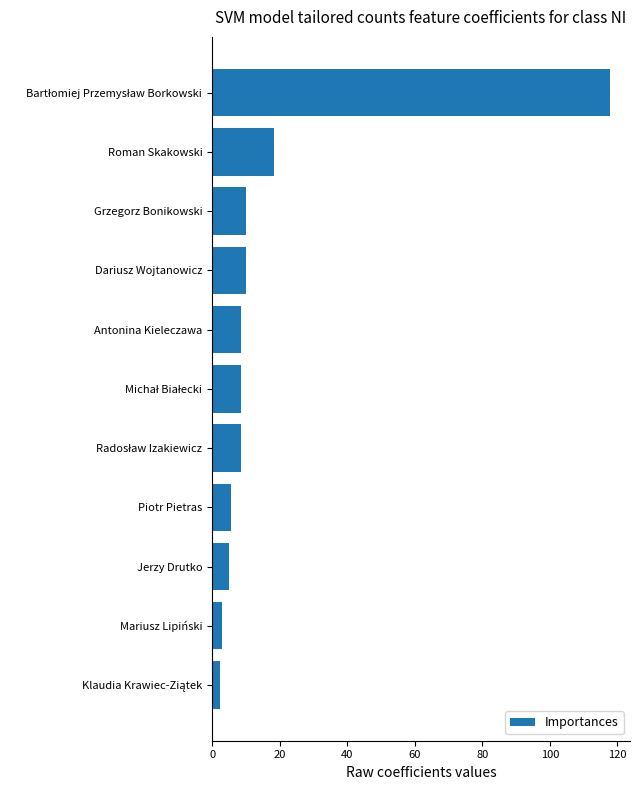

What is the difference between the maximum and minimum values?

115.6